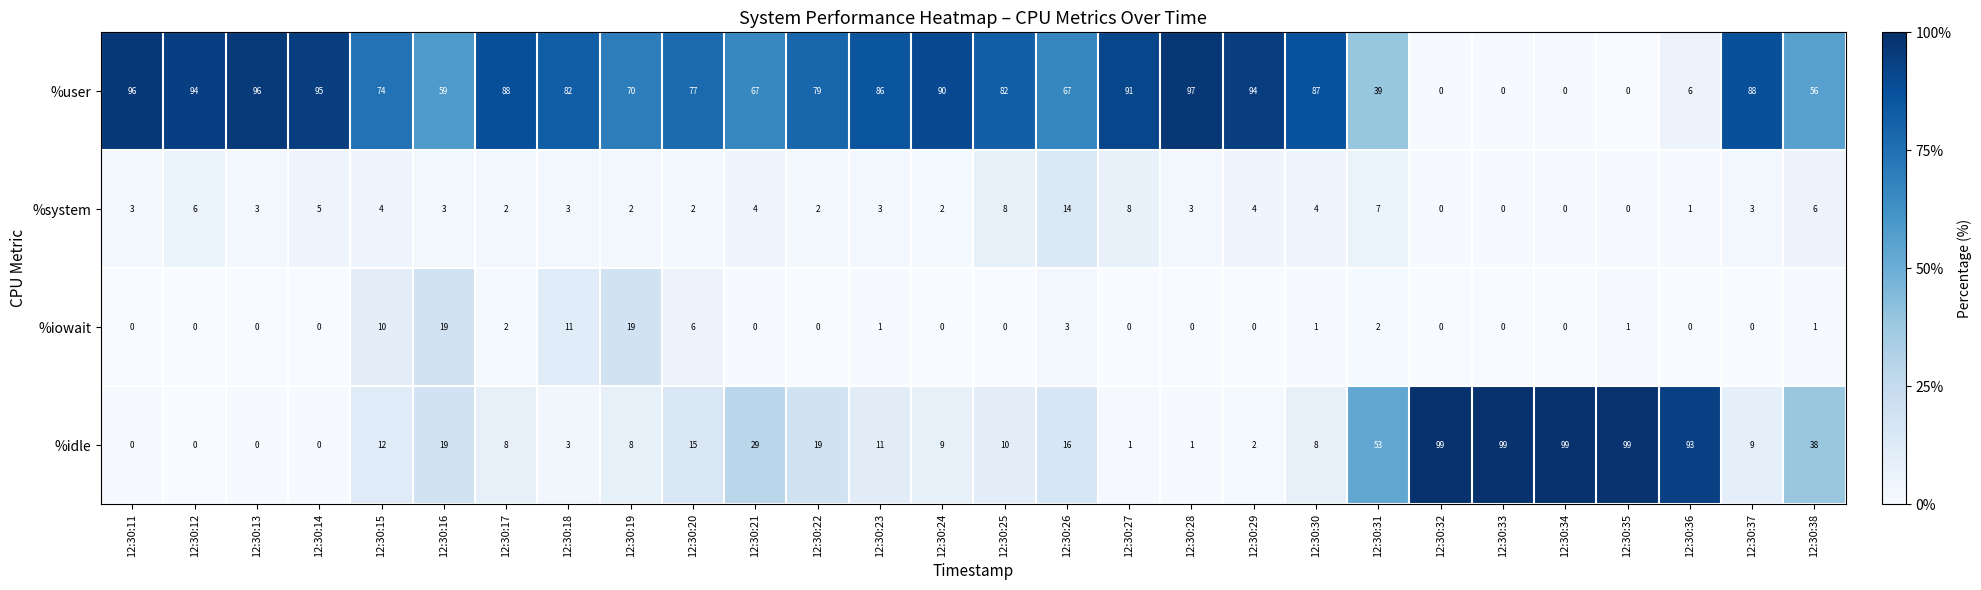

At how many categories does at least one series exceed 0?

28